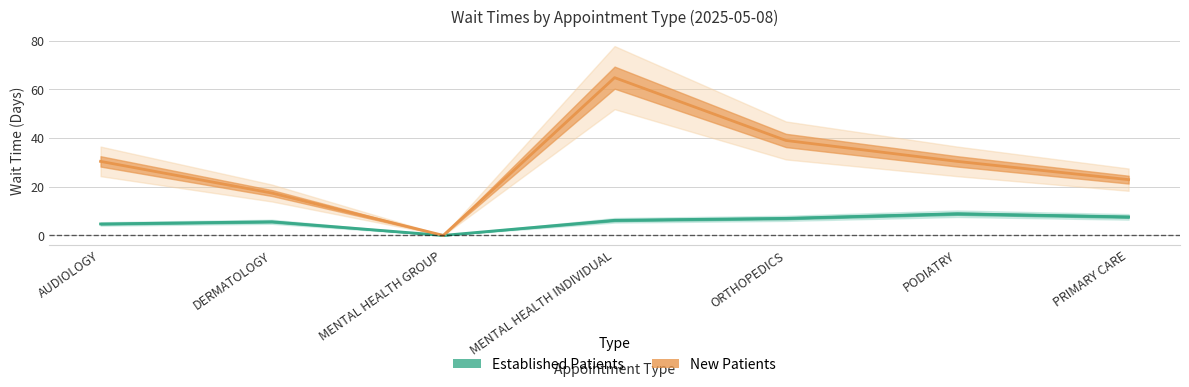

What is the difference between the maximum and minimum values in the NewPatients series?

64.8